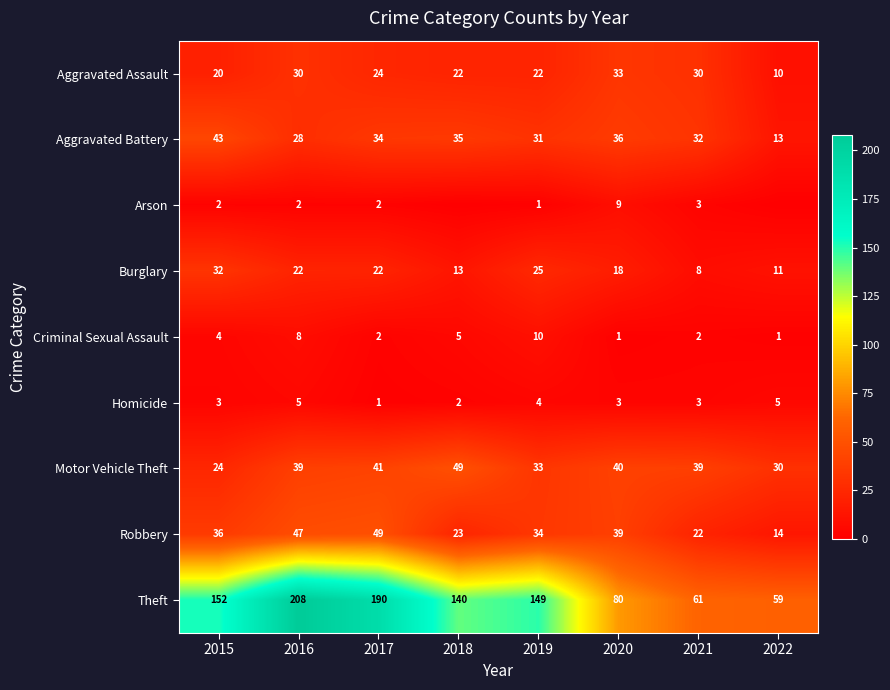

What is the total value across all series at 2019?

309